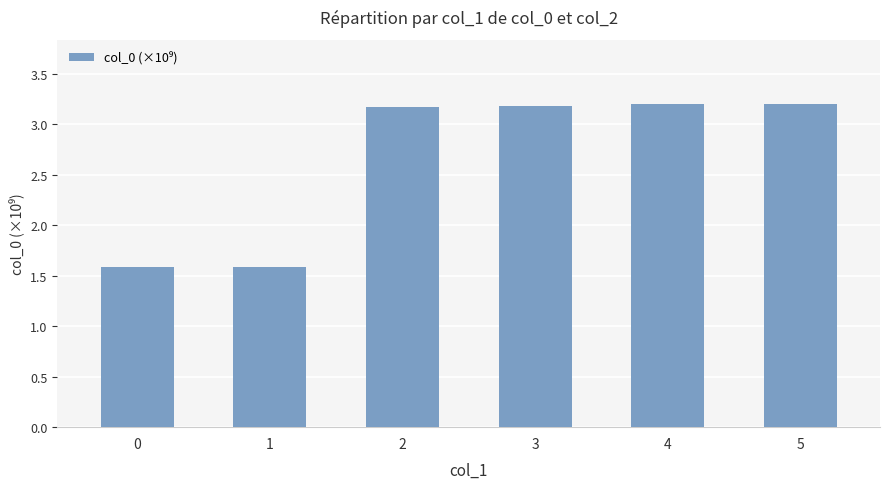

What is the ratio of the value at 0 to the value at 1?

1.0